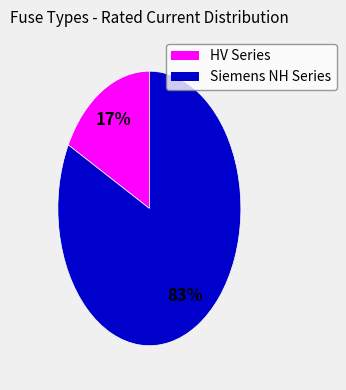

To the nearest percent, what is the average slice percentage?

50%